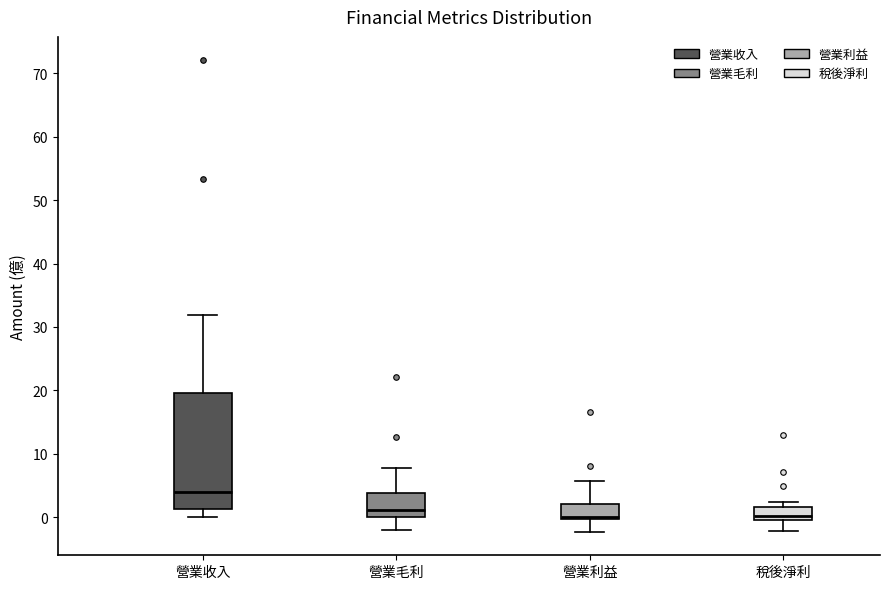

Reading left to right, transcribe this box plot: for each box, give where its median line is, the range the box spans, and where its two whiskers end, as read against the y-axis. The values are not printed on the chart, so give them approximately, as read against the axis.

營業收入: median 4, box 1 to 20, whiskers 0 to 32
營業毛利: median 1, box 0 to 4, whiskers -2 to 8
營業利益: median 0 (just above the box's lower edge), box 0 to 2, whiskers -2 to 6
稅後淨利: median 0 (just above the box's lower edge), box 0 to 2, whiskers -2 to 2 (just above the box's upper edge)